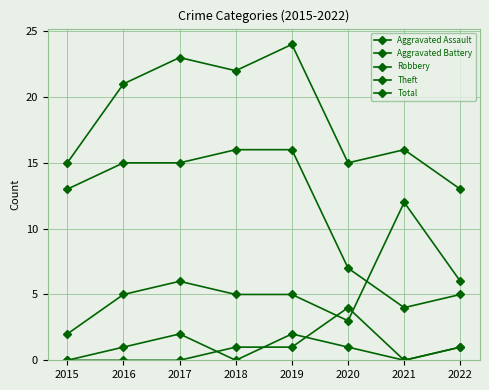

Reading left to right, extract all data points from this chart.

Aggravated Assault: 2015=0	2016=1	2017=2	2018=0	2019=2	2020=1	2021=0	2022=1
Aggravated Battery: 2015=0	2016=0	2017=0	2018=1	2019=1	2020=4	2021=0	2022=1
Robbery: 2015=2	2016=5	2017=6	2018=5	2019=5	2020=3	2021=12	2022=6
Theft: 2015=13	2016=15	2017=15	2018=16	2019=16	2020=7	2021=4	2022=5
Total: 2015=15	2016=21	2017=23	2018=22	2019=24	2020=15	2021=16	2022=13